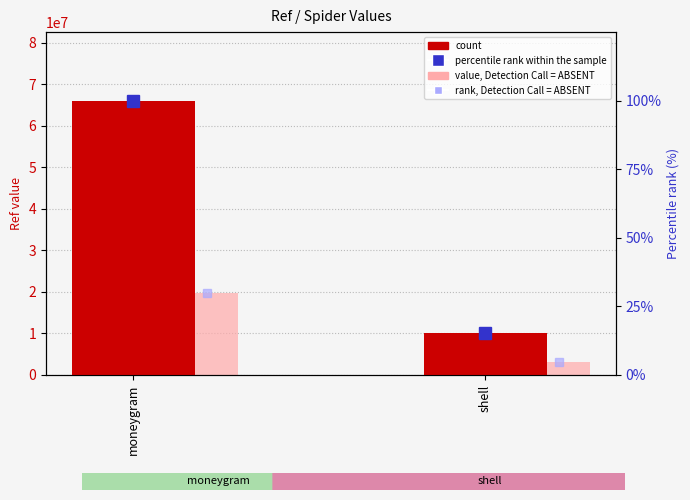

The value, Detection Call = ABSENT series shows 27802576.0 at moneygram. True or false?

False